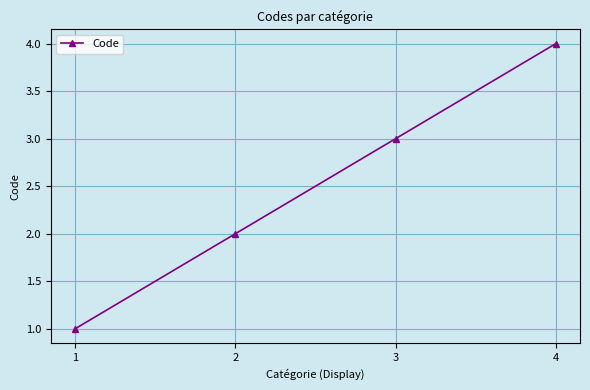

What is the difference between the values at 3 and 4?

1